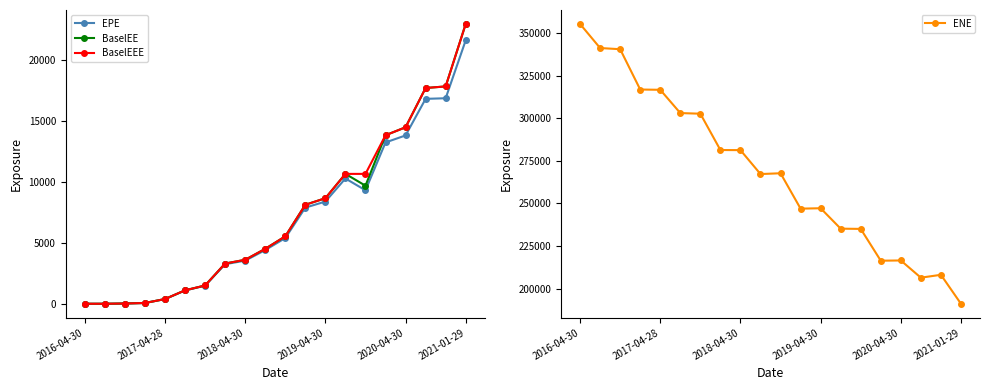

What is the highest value of the BaselEE series?

22957.8